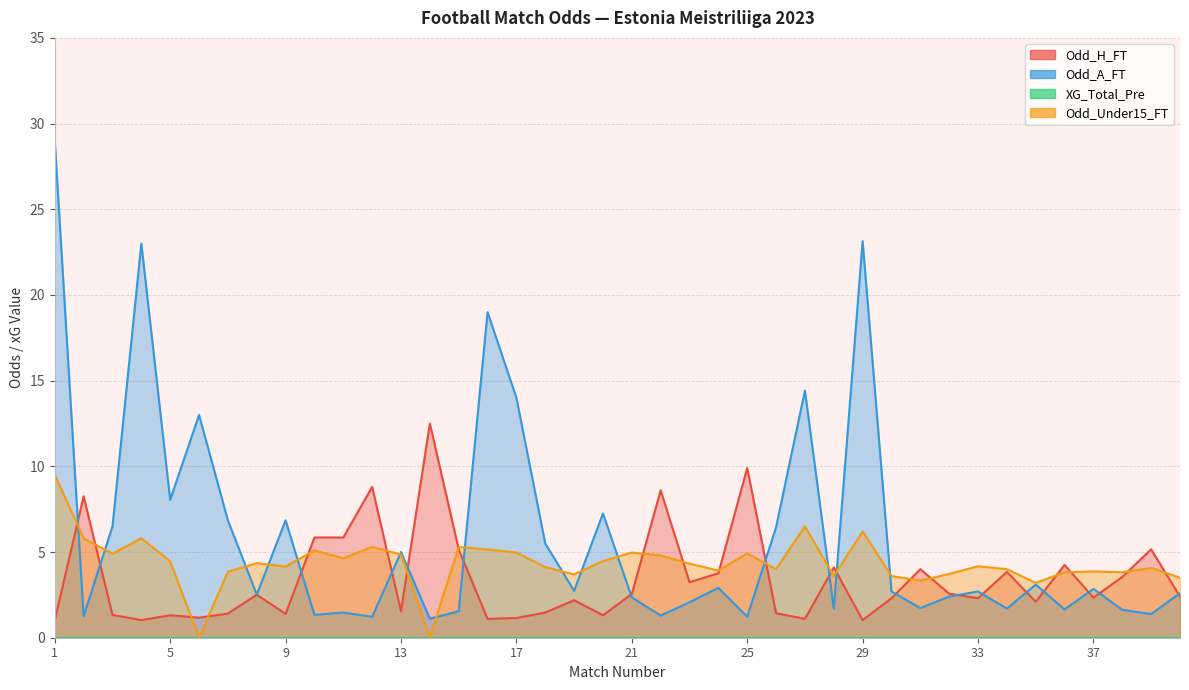

True or false: Odd_A_FT and Odd_H_FT cross at least once.

True